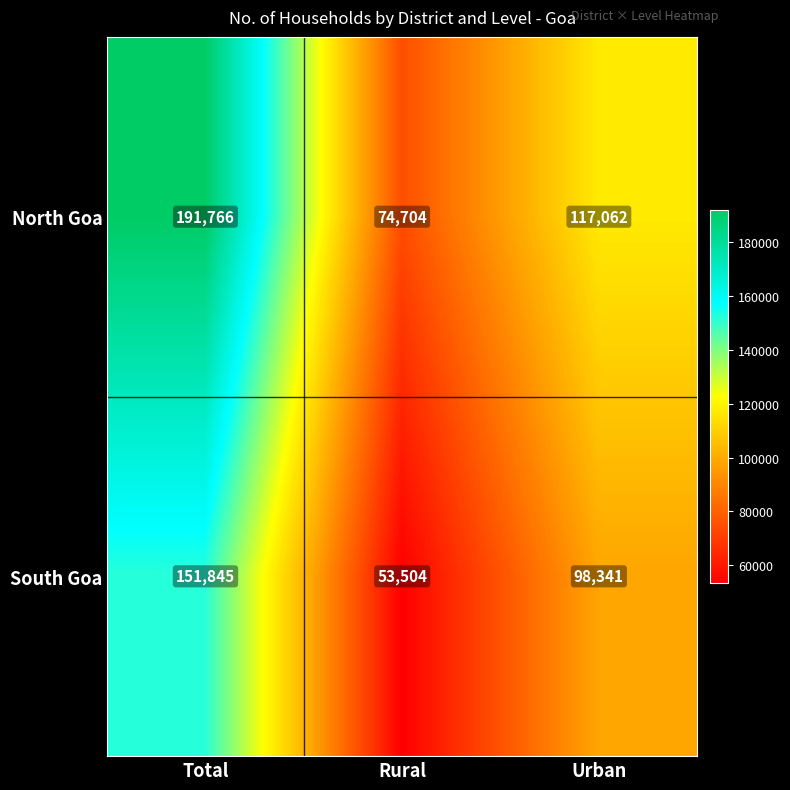

Reading left to right, list all the values displayed in this chart.

North Goa: Total=191766	Rural=74704	Urban=117062
South Goa: Total=151845	Rural=53504	Urban=98341